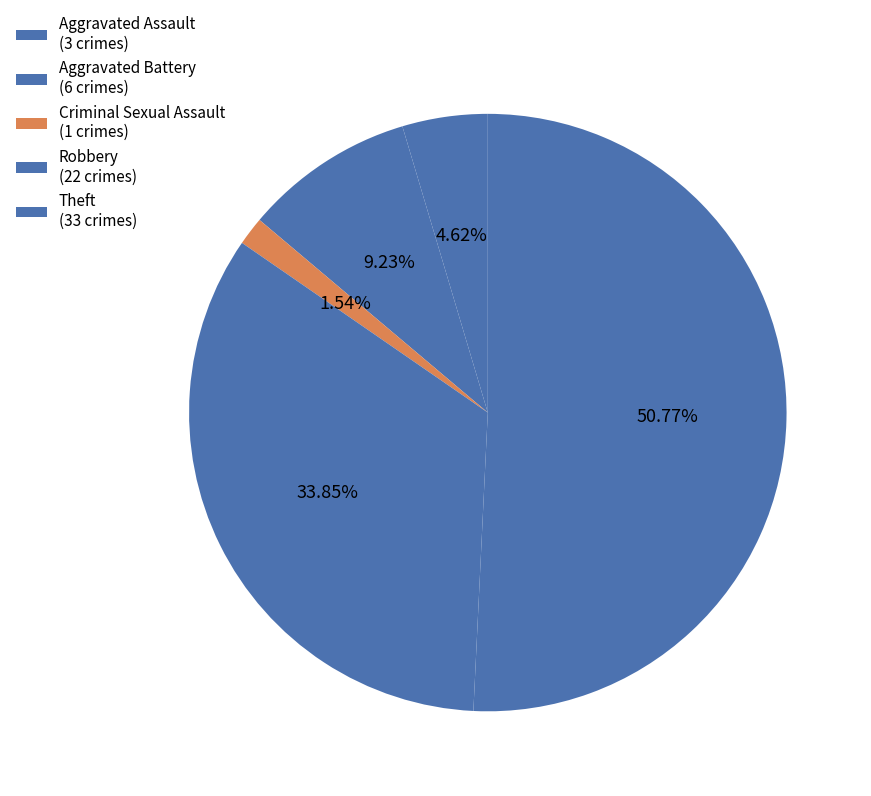

How many segments does this pie chart have?

5